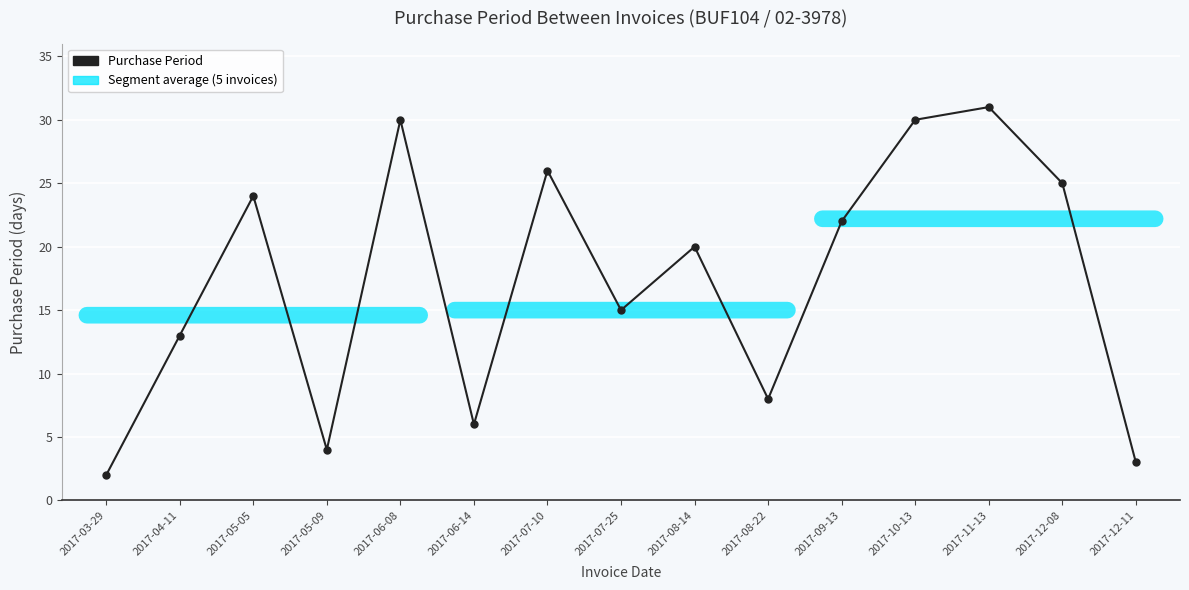

What is the minimum value shown in the chart?

2